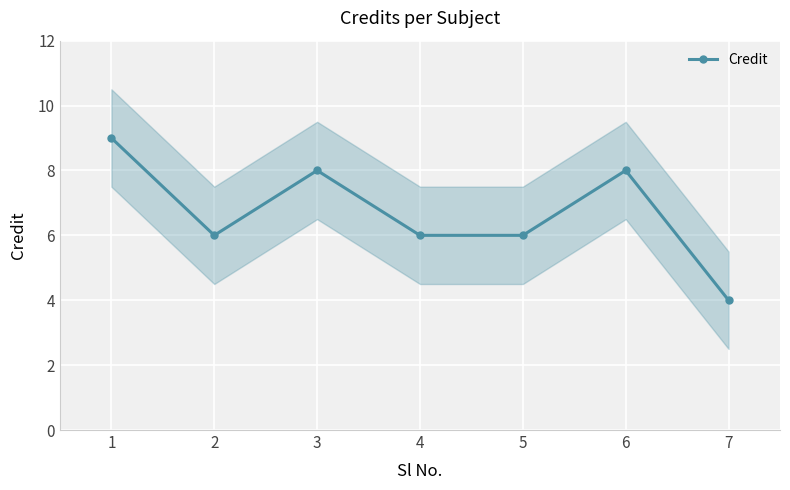

Which category has the highest value across all series?

1